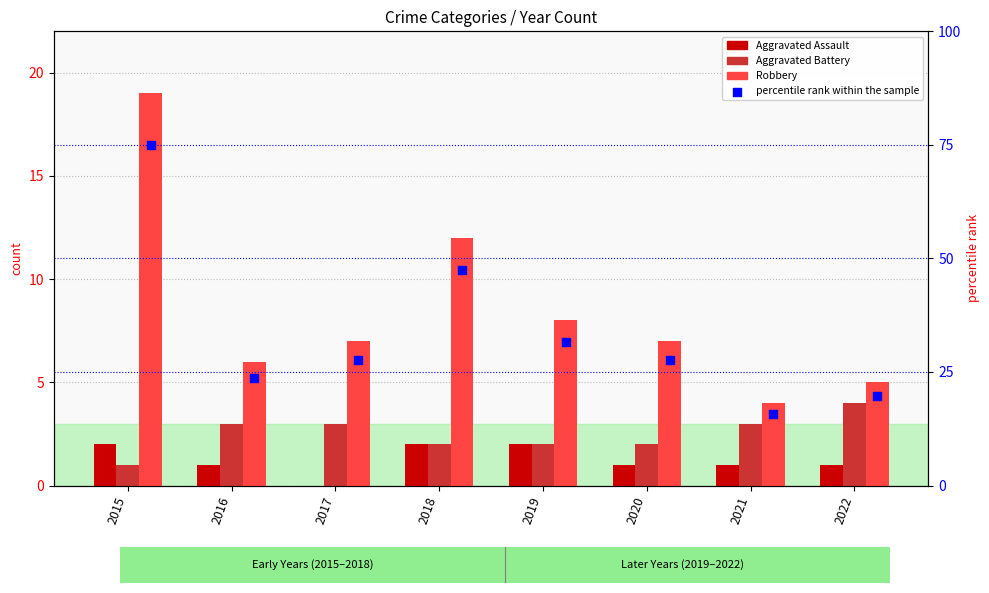

Which series has the largest Y range (max minus min)?

percentile rank within the sample